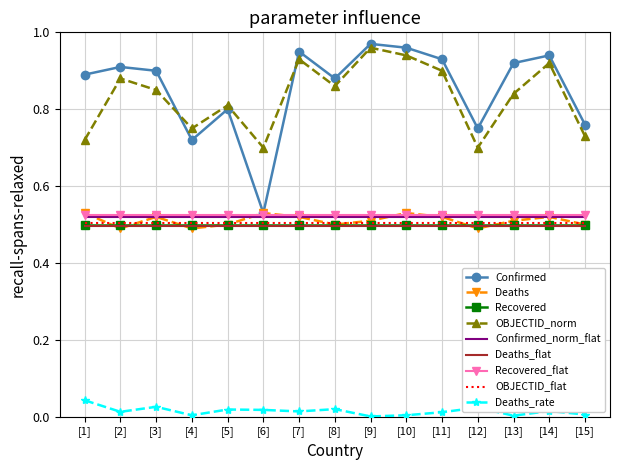

Is the value of Deaths_flat at [14] greater than the value of Confirmed at [10]?

No